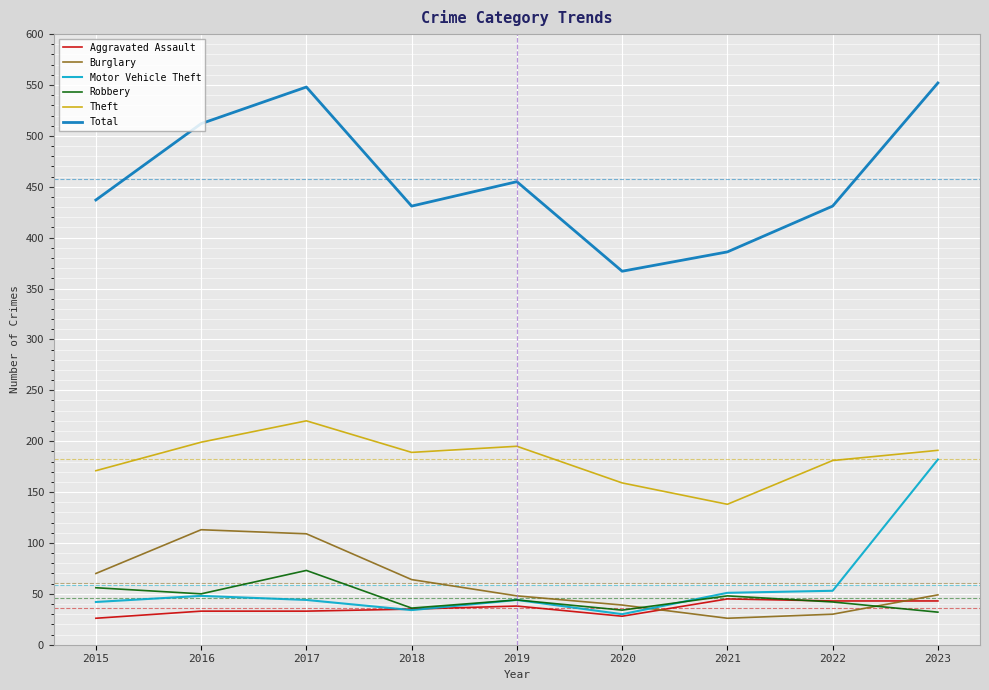

What is the difference between the maximum and second lowest values in the Theft series?

61